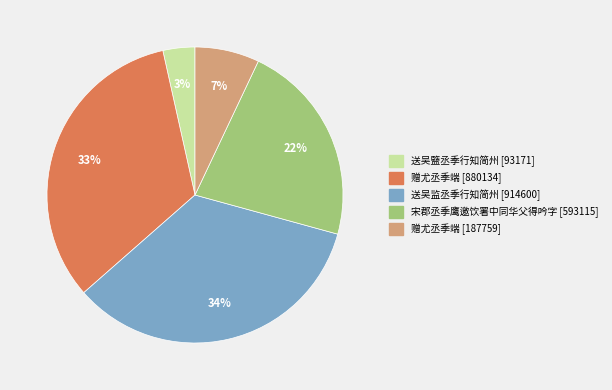

Is there any slice that represents more than half of the pie?

No